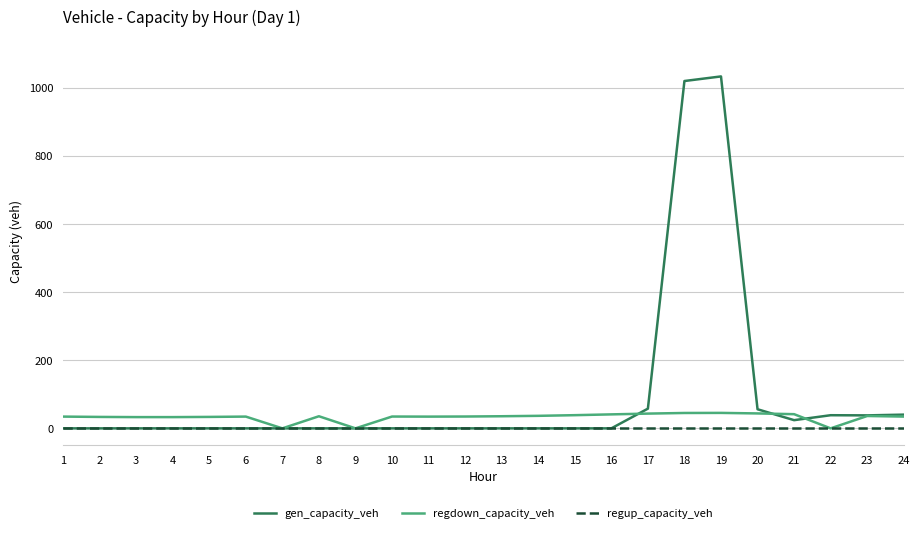

List the series in order of their peak value, highest first.

gen_capacity_veh, regdown_capacity_veh, regup_capacity_veh